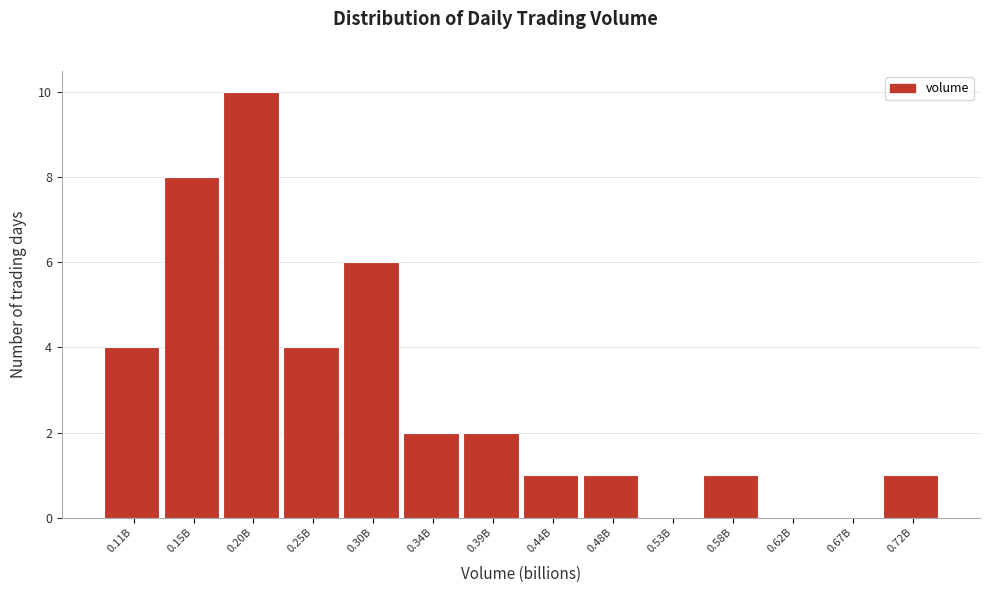

Reading right to left, transcribe all the data shown in this chart.

0.72B=1	0.67B=0	0.62B=0	0.58B=1	0.53B=0	0.48B=1	0.44B=1	0.39B=2	0.34B=2	0.30B=6	0.25B=4	0.20B=10	0.15B=8	0.11B=4